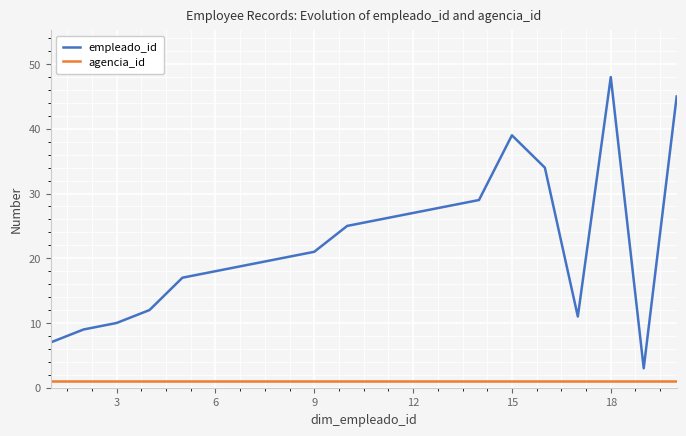

List the series in order of their overall mean, highest first.

empleado_id, agencia_id